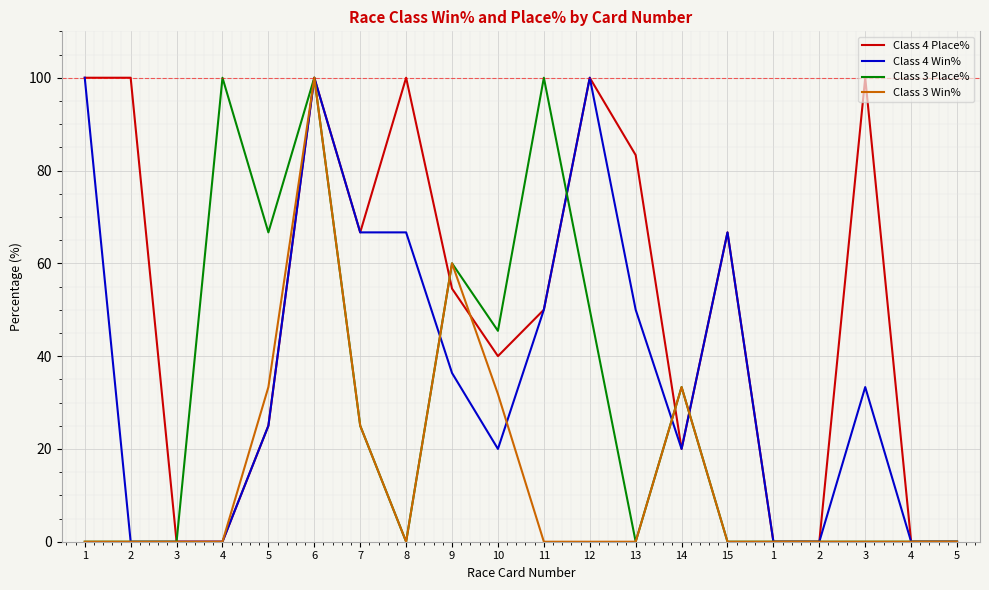

What are all the series names shown in the legend?

Class 4 Place%, Class 4 Win%, Class 3 Place%, Class 3 Win%